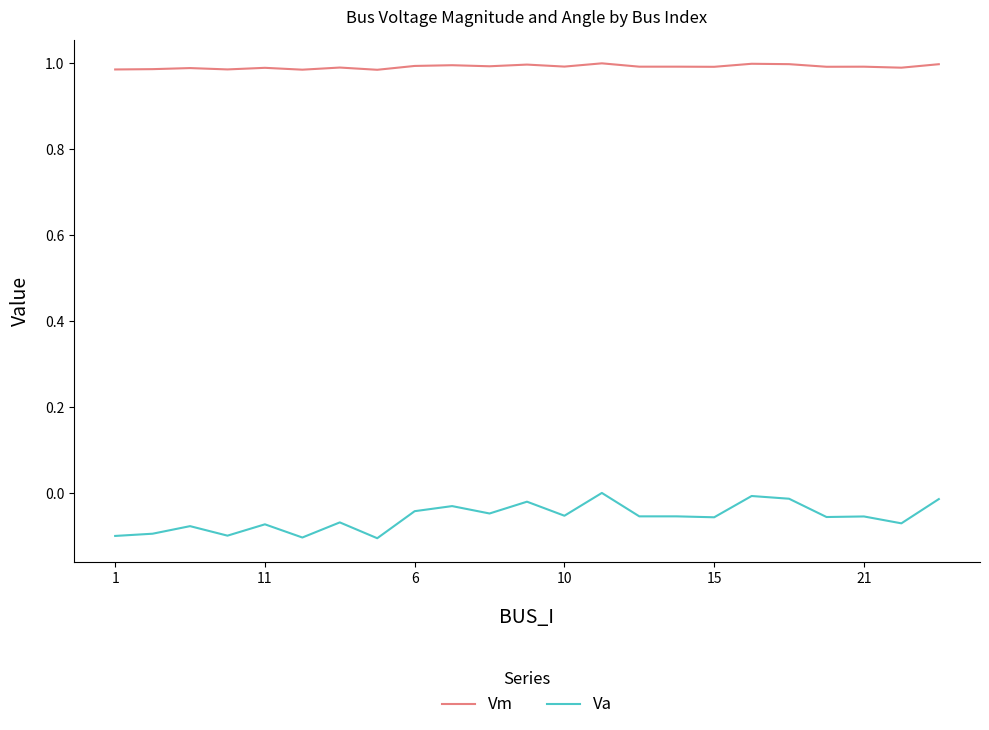

Which series has the largest range (max minus min)?

Va